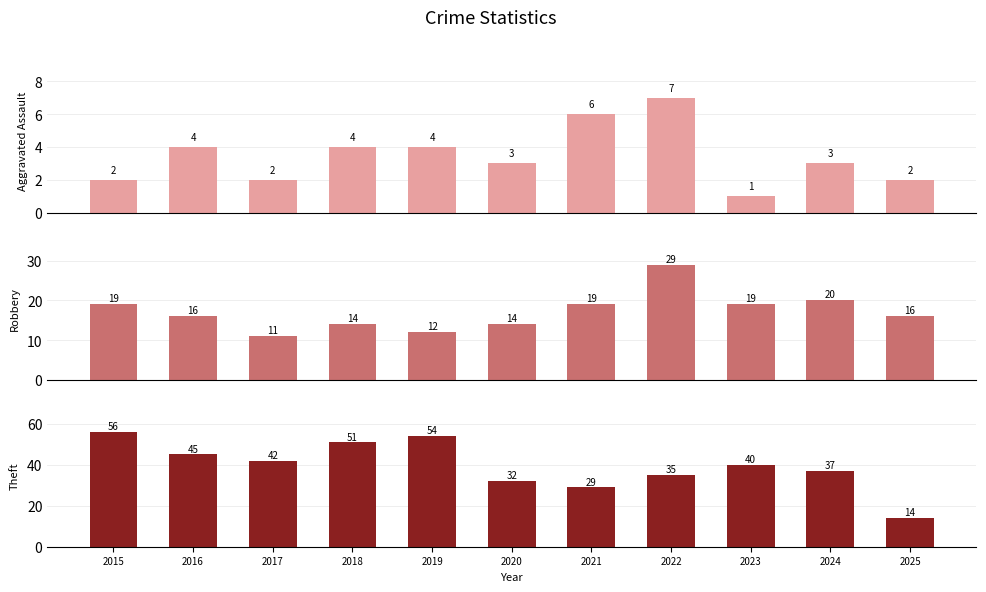

At which label does Aggravated Assault first exceed 3?

2016